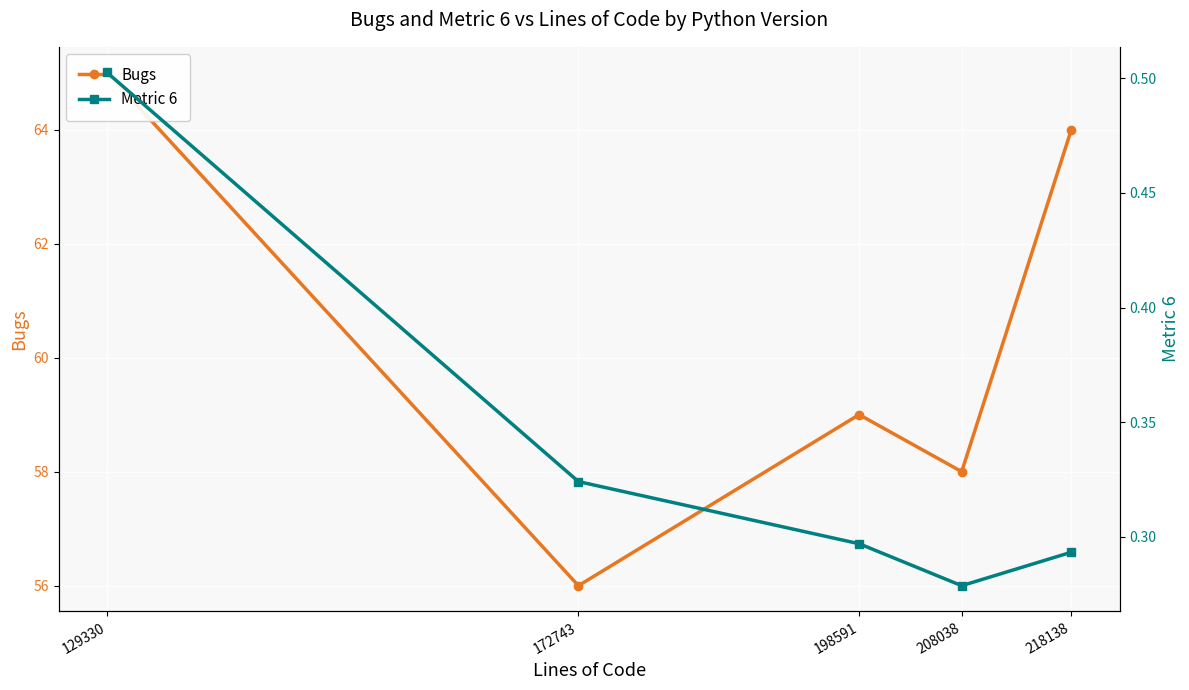

What is the difference between the Bugs values at 129330 and 208038?

7.0